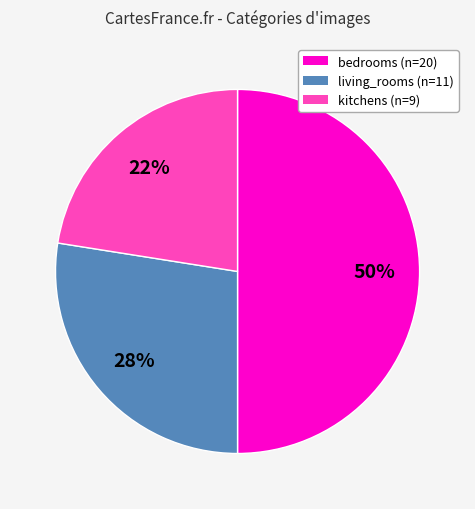

To the nearest percent, what is the average slice percentage?

33%